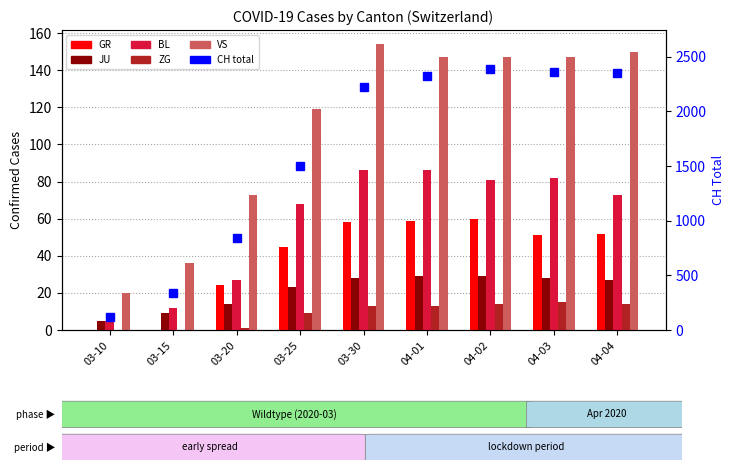

How many positive values does the ZG series have?

7